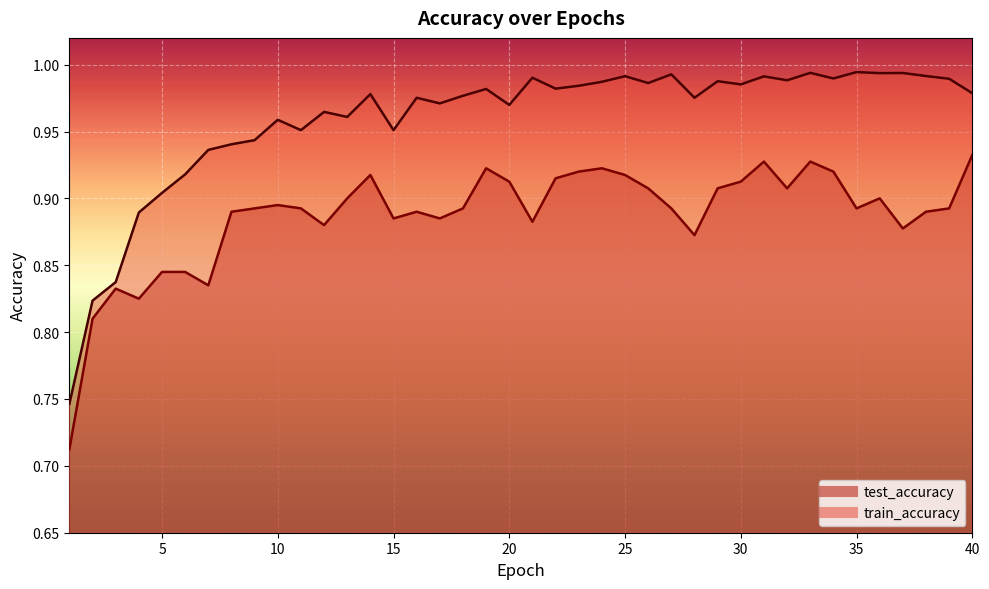

What is the value of the train_accuracy point at the 22nd from the left?

1.0